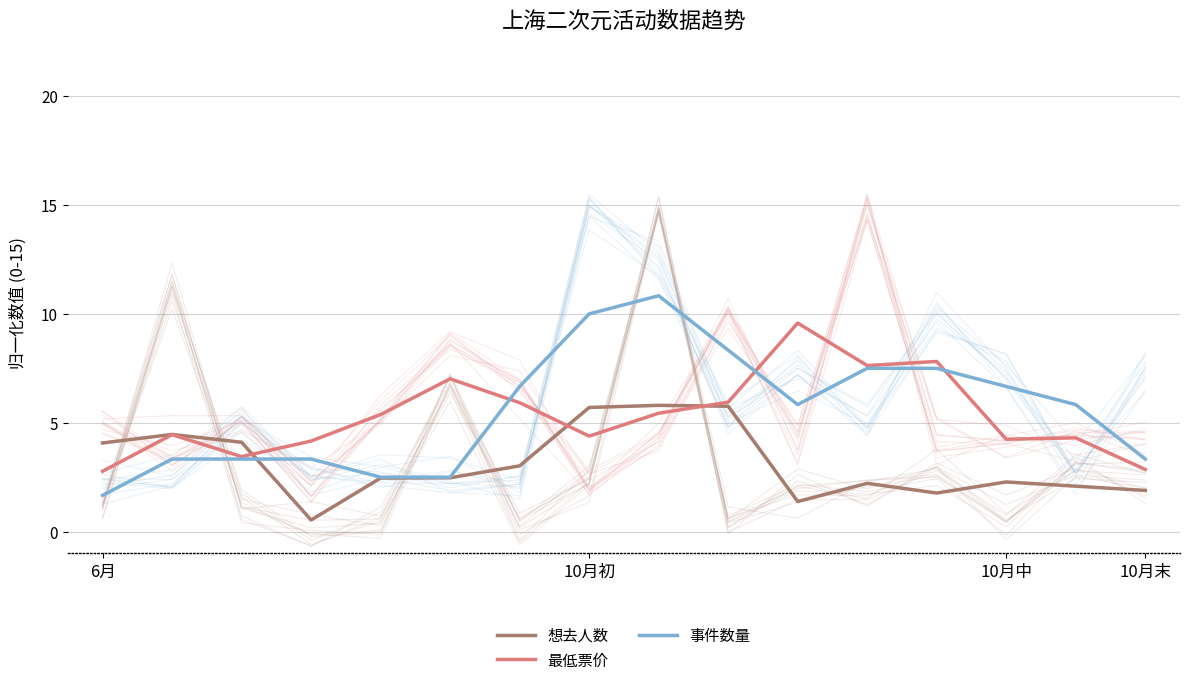

At how many categories does at least one series exceed 3?

16